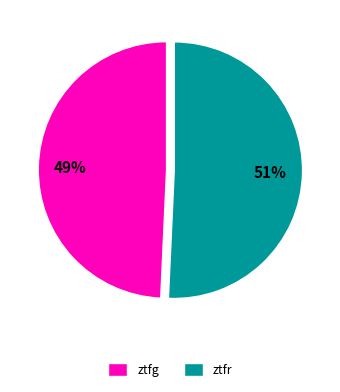

Is the sum of ztfg and ztfr greater than half?

Yes